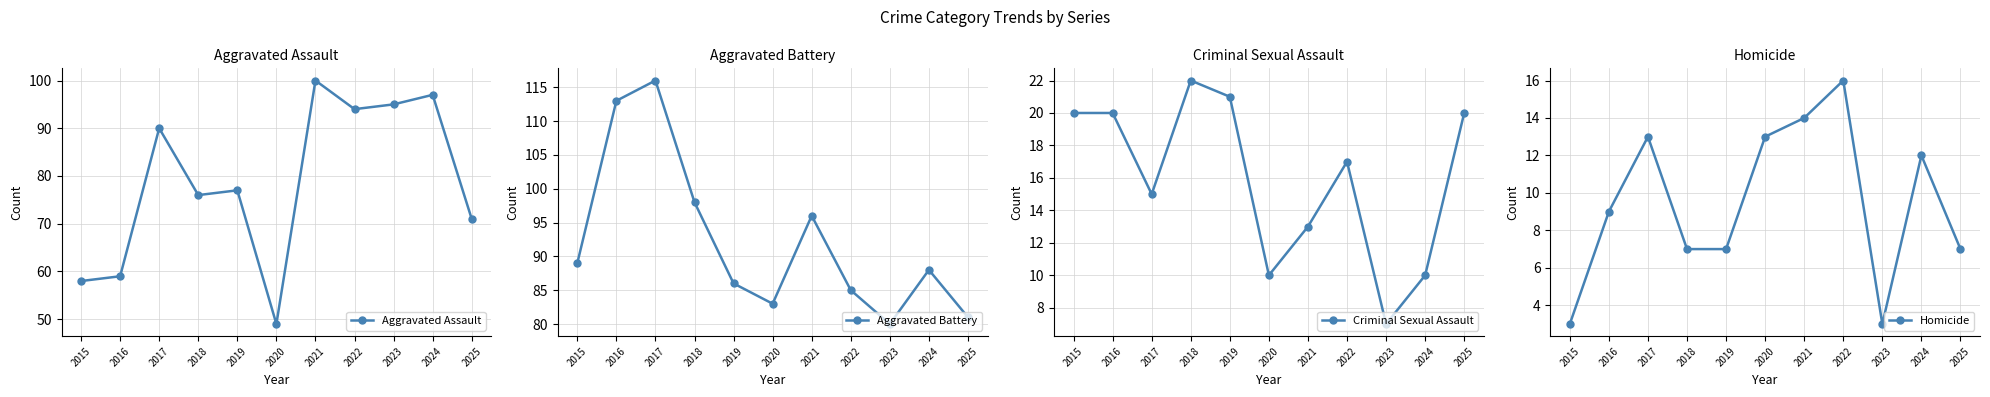

How many lines are shown in the chart?

4